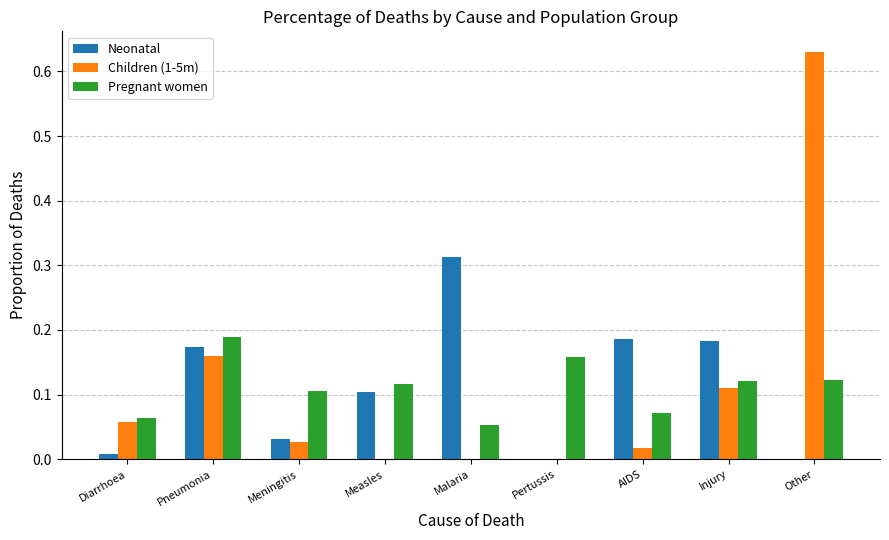

The value of Neonatal at Other is -0.1. True or false?

False